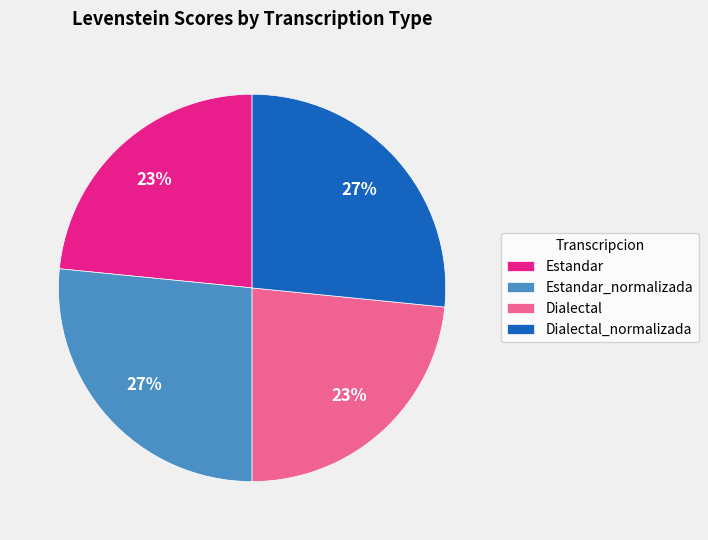

Is the sum of Dialectal and Estandar greater than half?

No